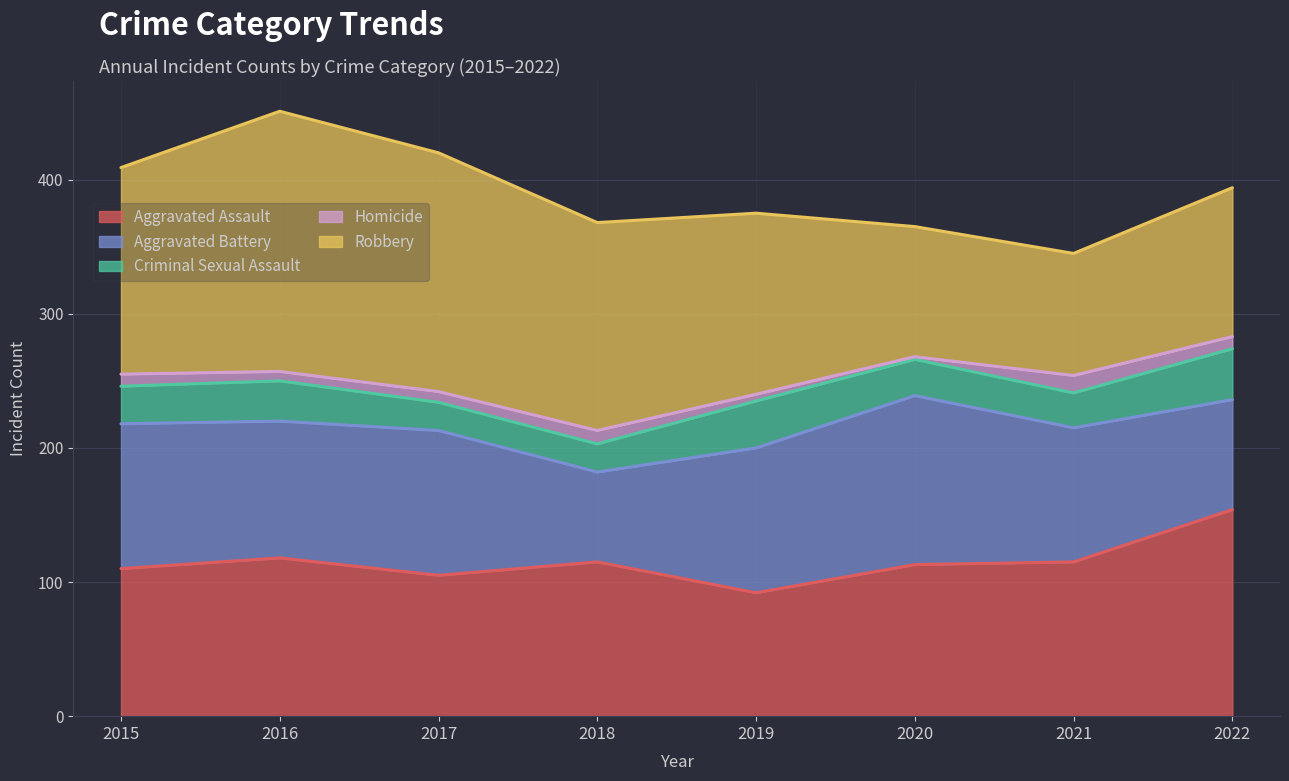

What is the spread (max minus min) of values at 2015?

145